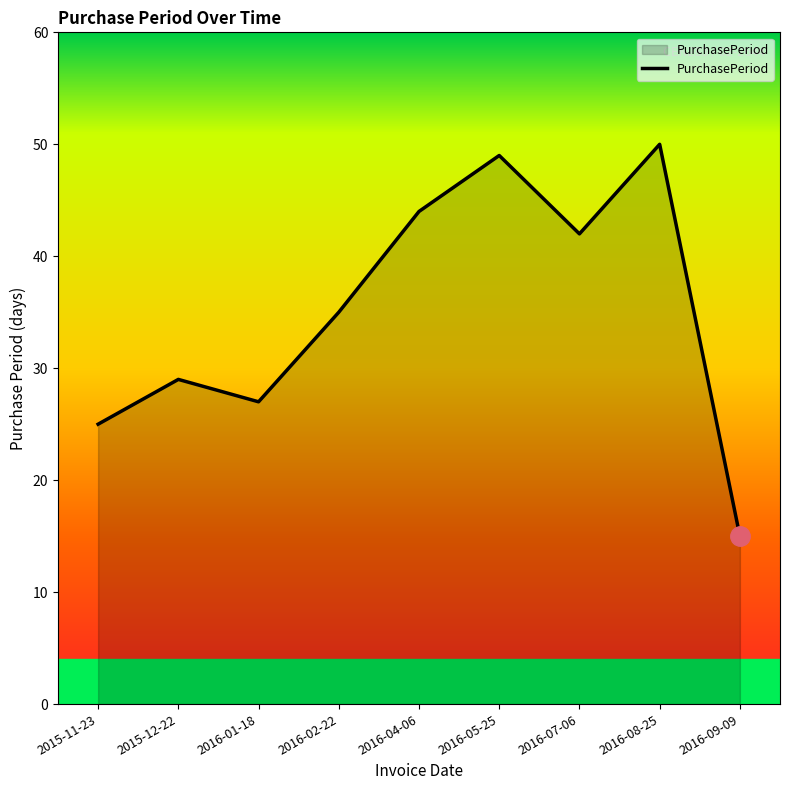

Reading right to left, extract all data points from this chart.

15	50	42	49	44	35	27	29	25